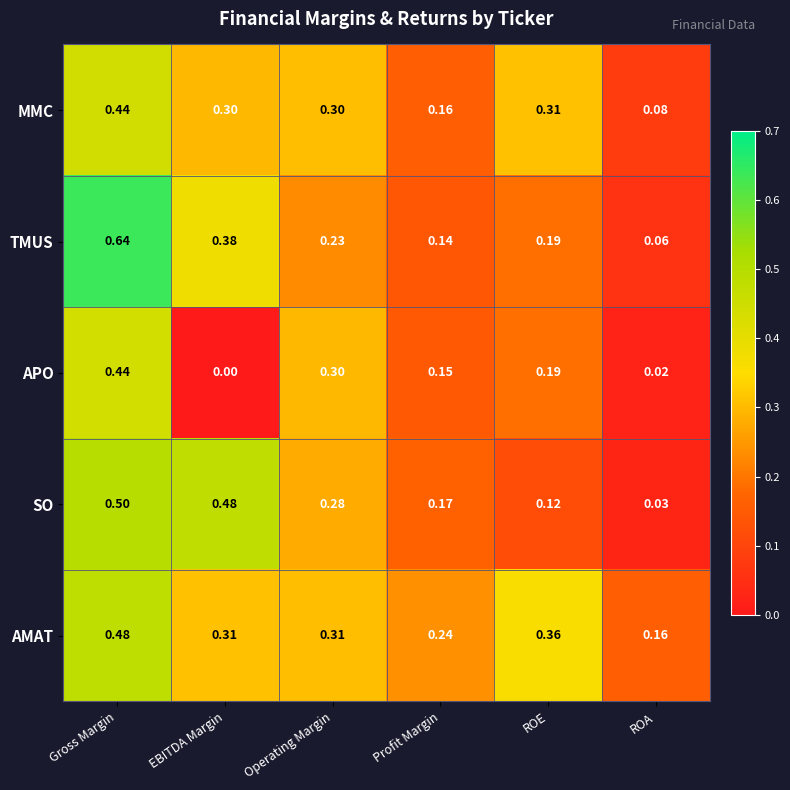

At which label is SO closest to 0?

ROA